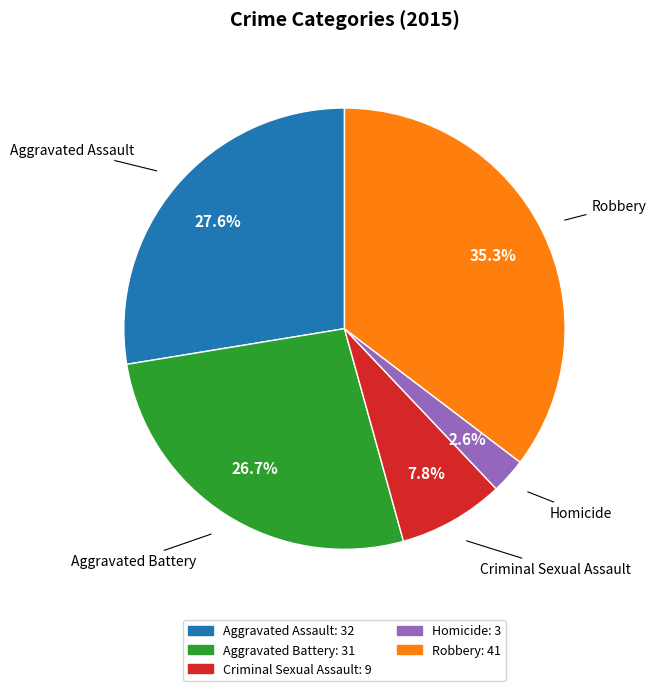

Combined, what portion of the pie is Homicide and Aggravated Assault?

30.2%